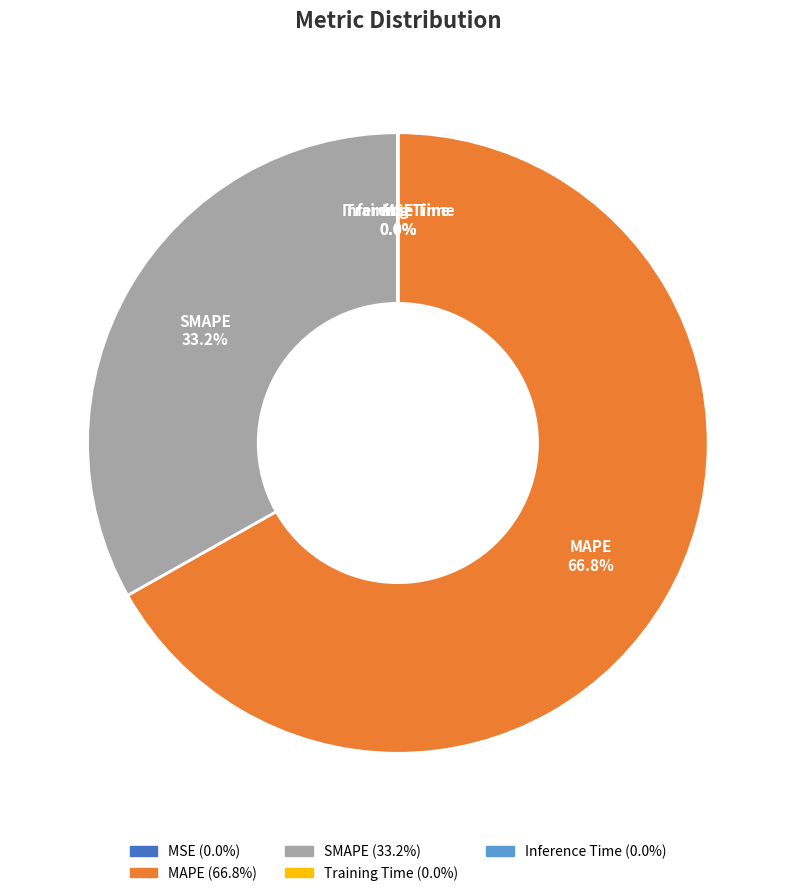

To the nearest percent, what is the average slice percentage?

20%